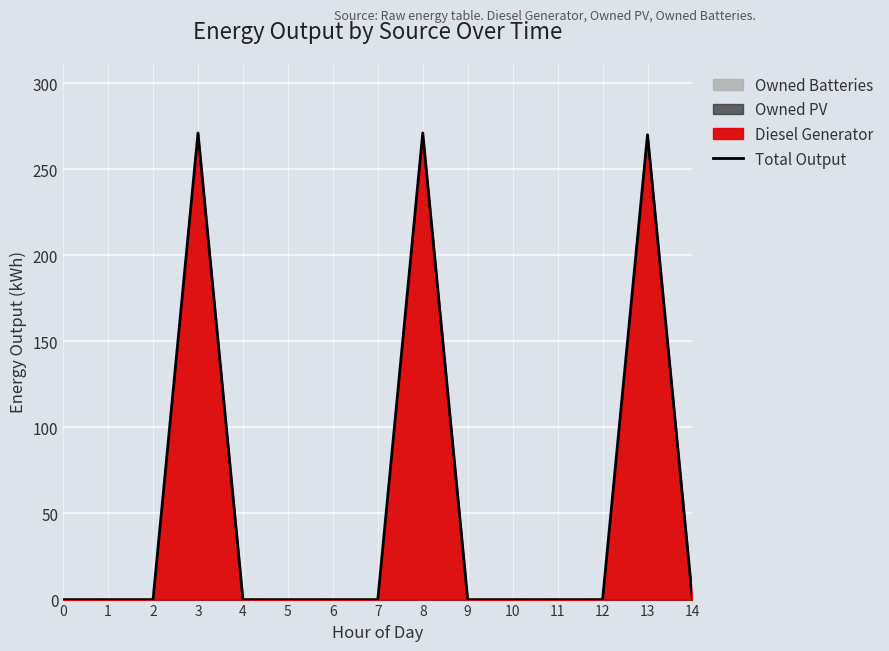

What is the sum of the values at 11 and 13?

270